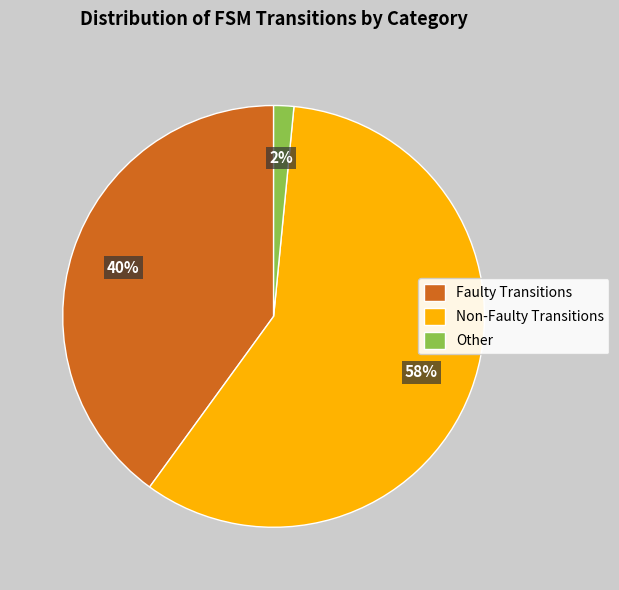

Combined, do Other and Non-Faulty Transitions account for over 50%?

Yes